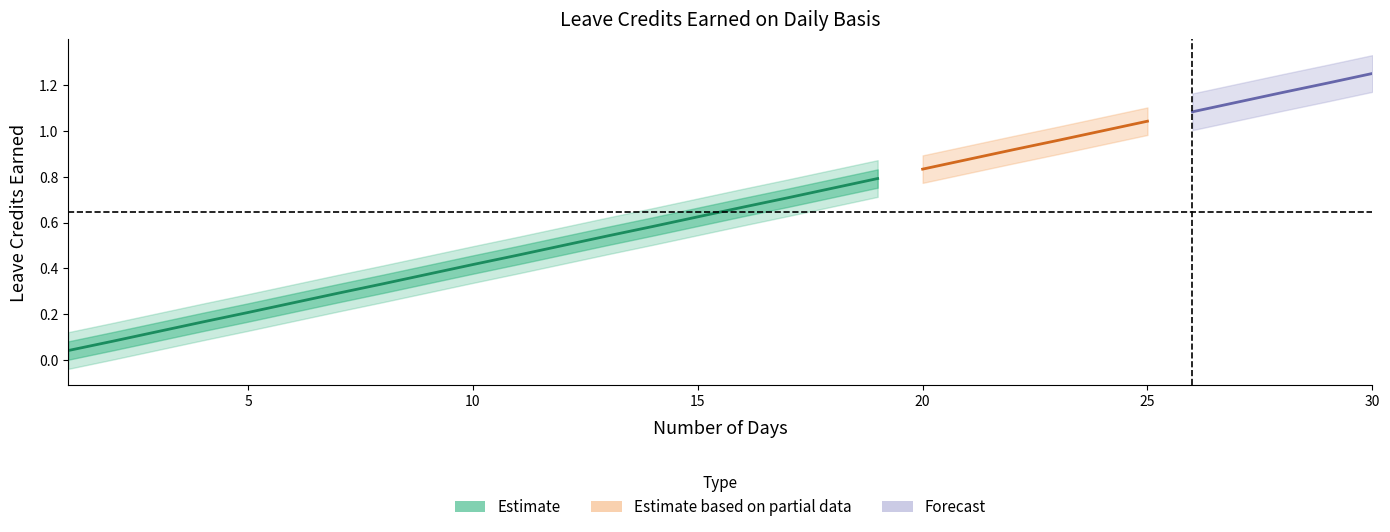

Reading left to right, extract all data points from this chart.

VL EARNED: 0.0	0.1	0.1	0.2	0.2	0.2	0.3	0.3	0.4	0.4	0.5	0.5	0.5	0.6	0.6	0.7	0.7	0.8	0.8	0.8	0.9	0.9	1.0	1.0	1.0	1.1	1.1	1.2	1.2	1.2
SL EARNED: 0.0	0.1	0.1	0.2	0.2	0.2	0.3	0.3	0.4	0.4	0.5	0.5	0.5	0.6	0.6	0.7	0.7	0.8	0.8	0.8	0.9	0.9	1.0	1.0	1.0	1.1	1.1	1.2	1.2	1.2
SL EARNED (col_11): 0.0	0.1	0.1	0.2	0.2	0.2	0.3	0.3	0.4	0.4	0.5	0.5	0.5	0.6	0.6	0.7	0.7	0.8	0.8	0.8	0.9	0.9	1.0	1.0	1.0	1.1	1.1	1.2	1.2	1.2